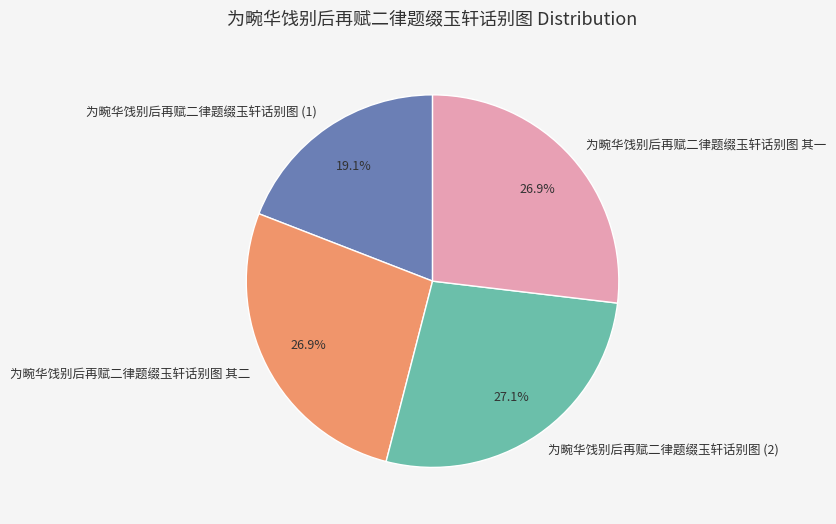

To the nearest percent, what is the difference between the largest and smallest slice percentages?

8%